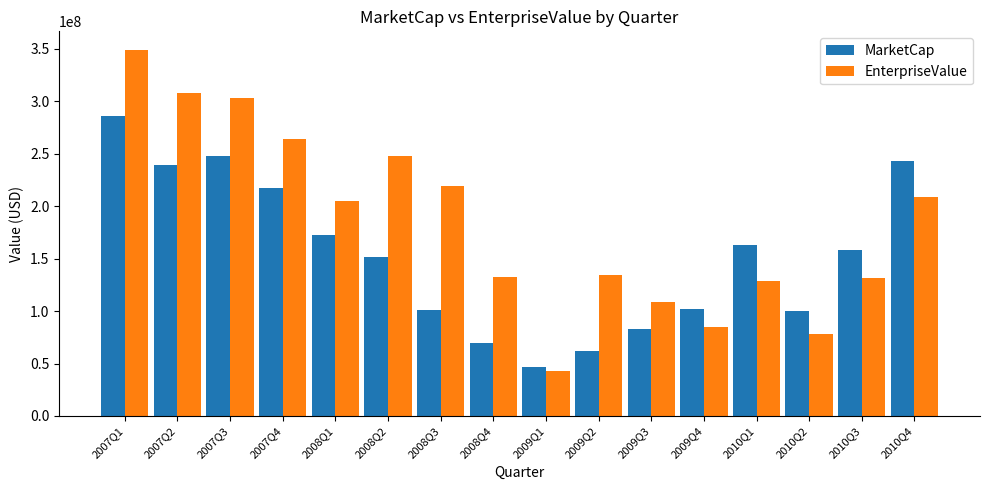

What is the greatest value displayed?

349266880.0